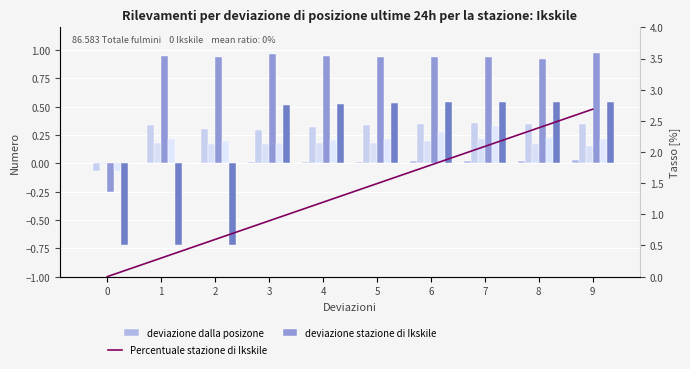

Which series has the widest spread of values?

Percentuale stazione di Ikskile